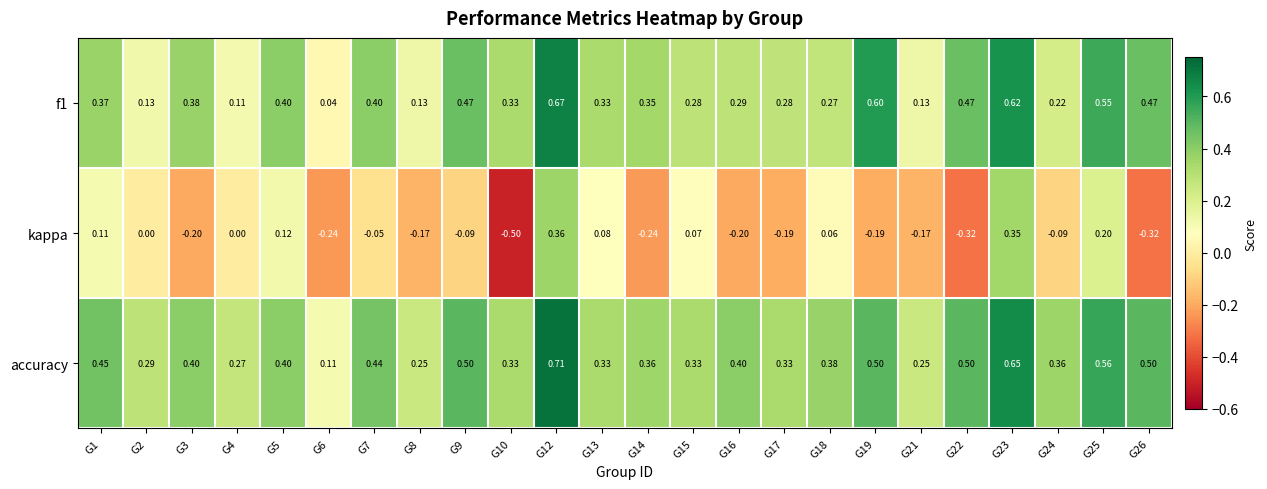

How many distinct data groups are displayed?

3